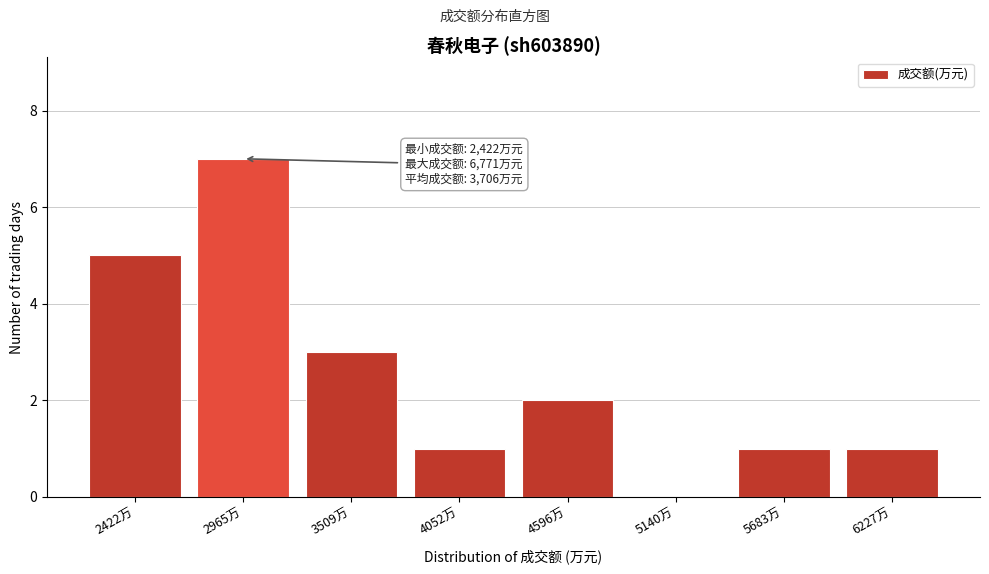

Reading left to right, transcribe all the data shown in this chart.

2422万=5	2965万=7	3509万=3	4052万=1	4596万=2	5140万=0	5683万=1	6227万=1